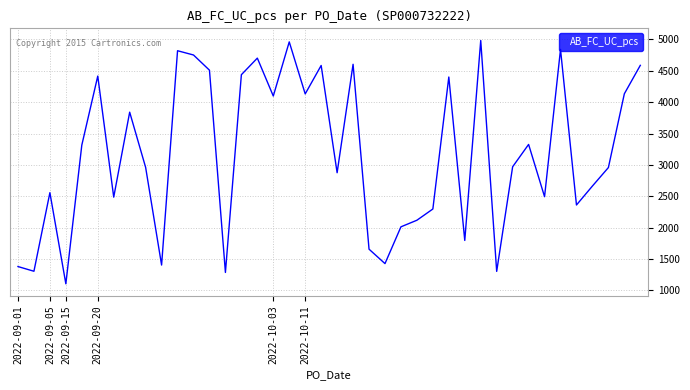

What is the minimum value shown in the chart?

1106